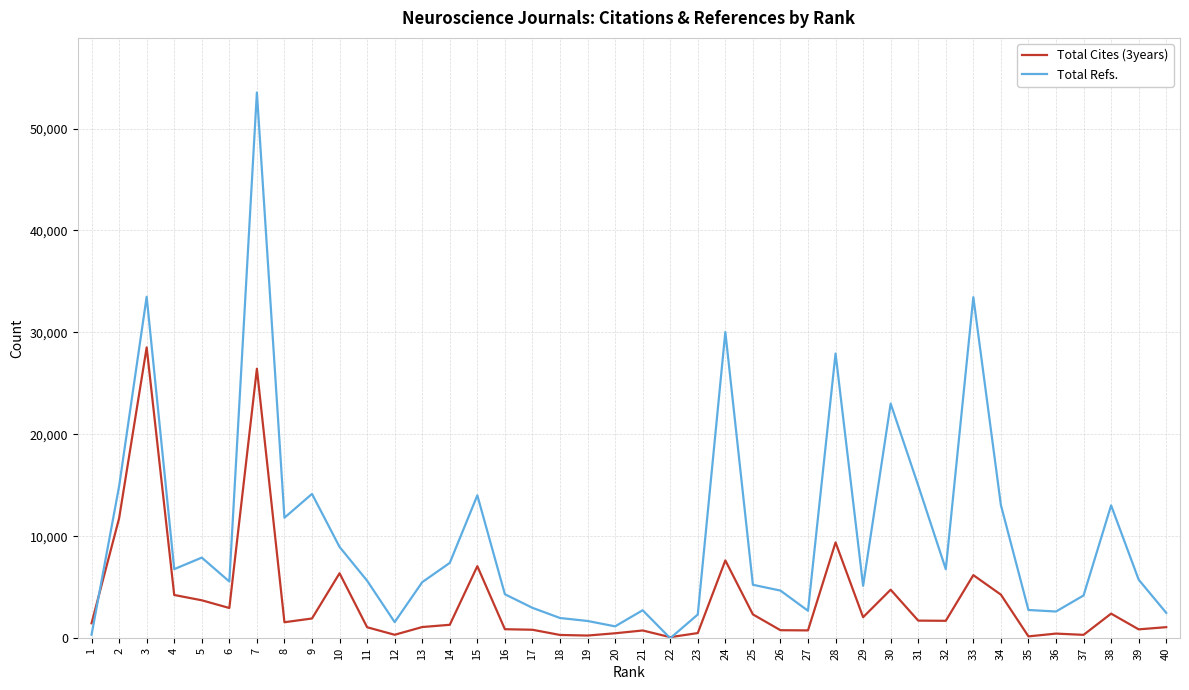

Which series has the largest range (max minus min)?

Total Refs.